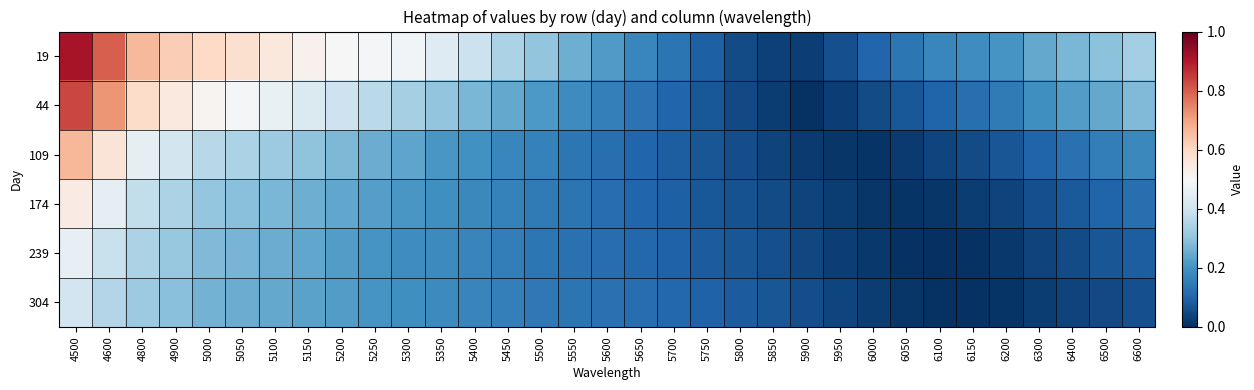

Between 5100 and 4600, which is larger?

4600